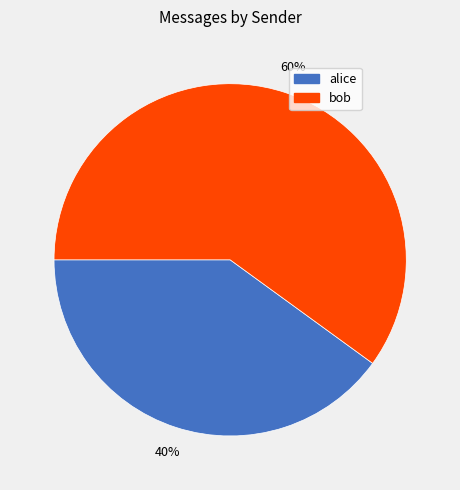

Rank the categories by value from highest to lowest.

bob, alice